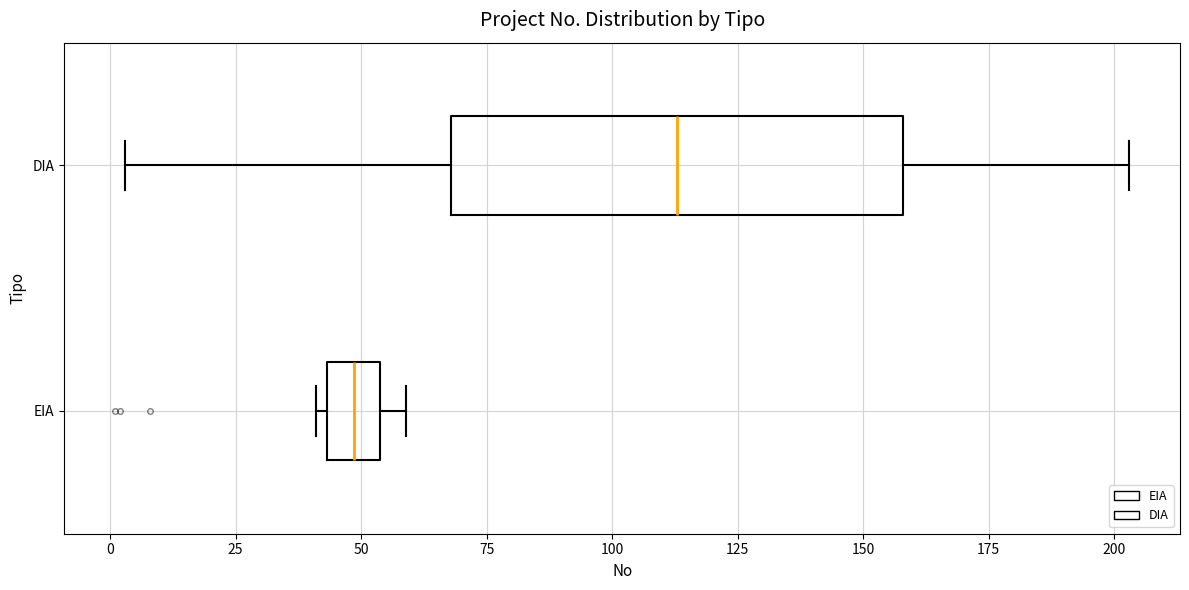

Where does the right whisker of the box for EIA end on the x-axis? The values are not printed on the chart, so give them approximately, as read against the axis.

60